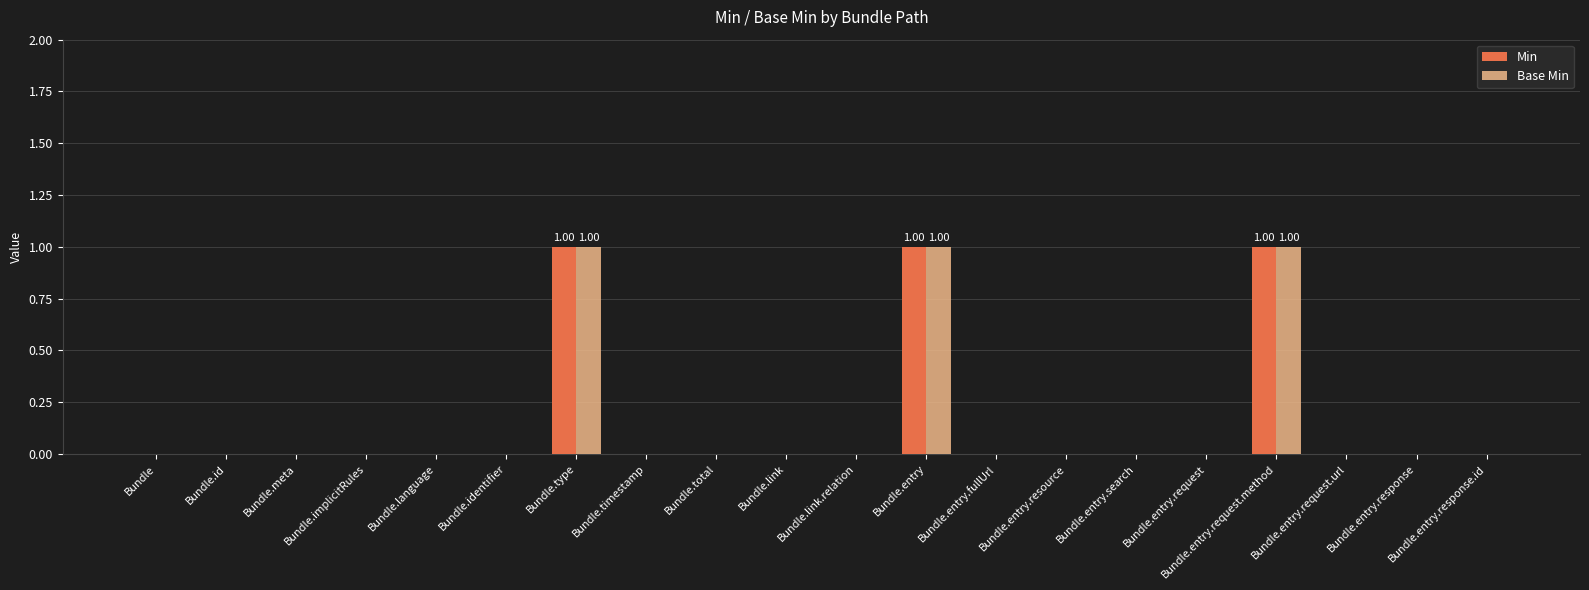

At how many categories does at least one series exceed 0?

3